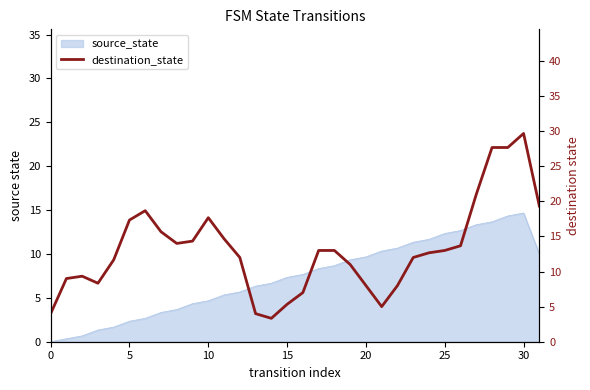

How many points are lower than both their immediate neighbors (excluding endpoints)?

4